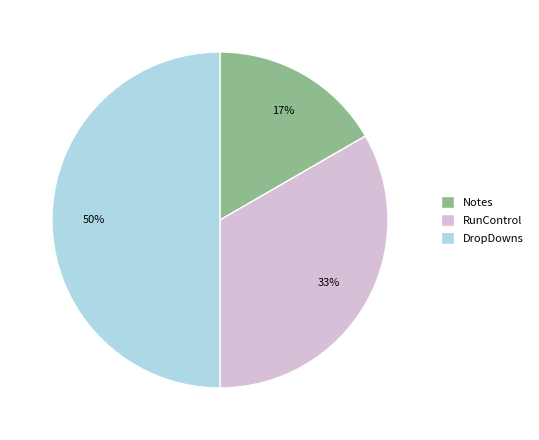

How many slices are in this pie chart?

3